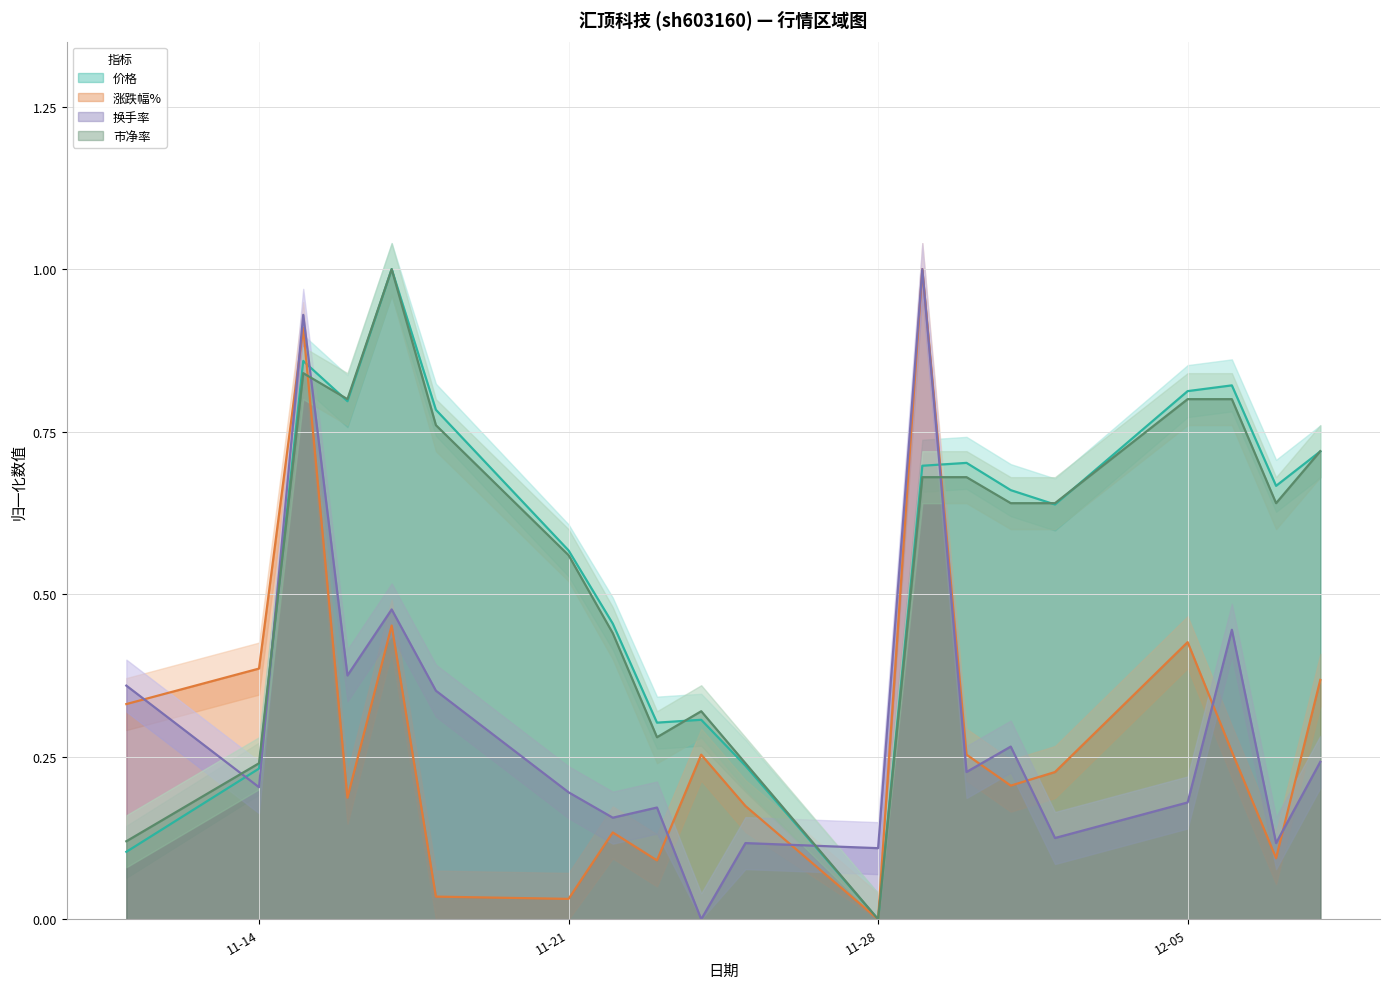

What is the label of the 16th point from the left?

2022-12-02